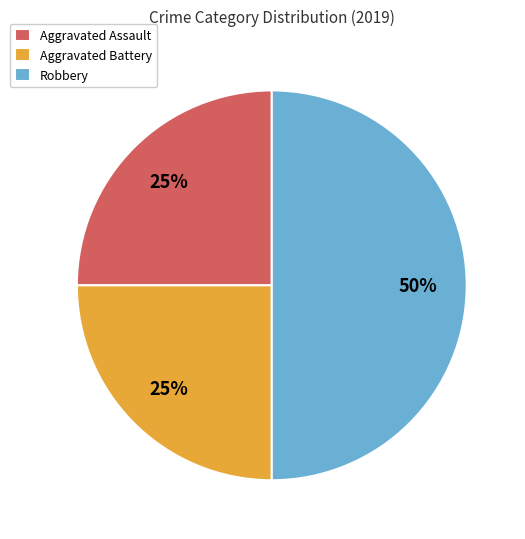

Does Aggravated Assault represent more than half of the total?

No